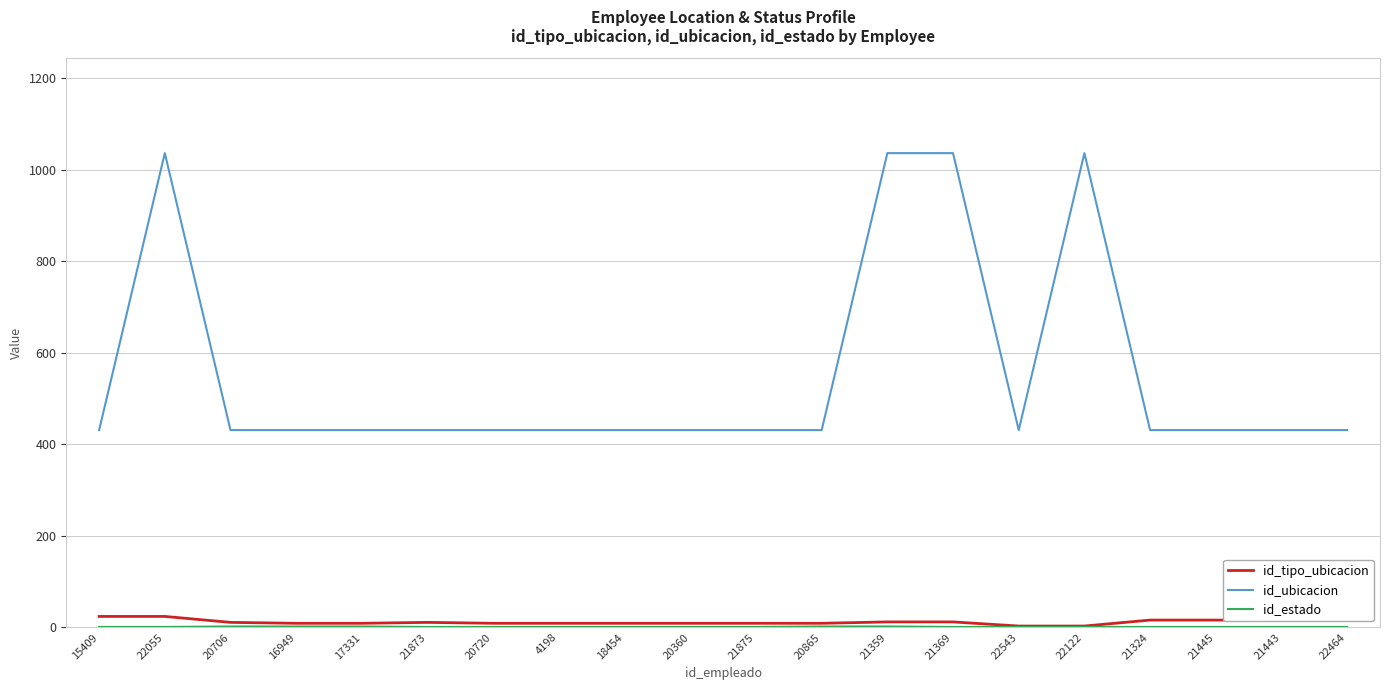

Is the value of id_tipo_ubicacion at 22122 greater than the value of id_ubicacion at 21369?

No